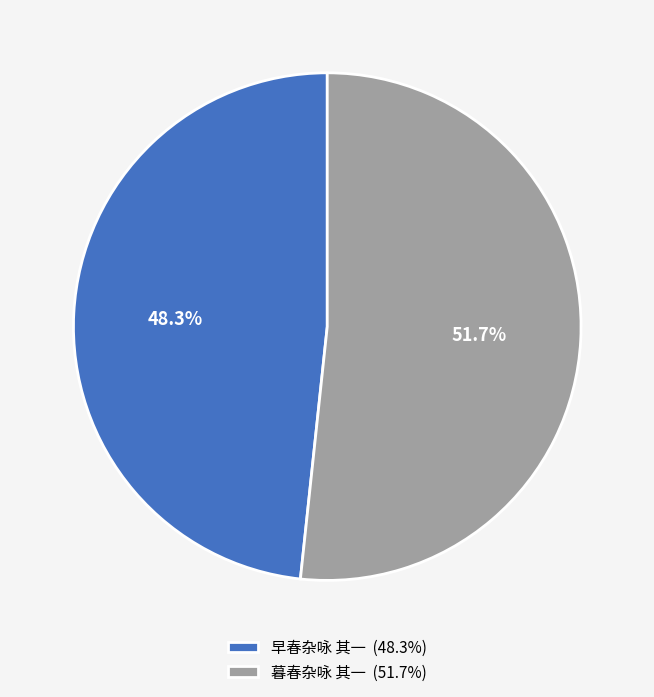

Is there any slice that represents more than half of the pie?

Yes